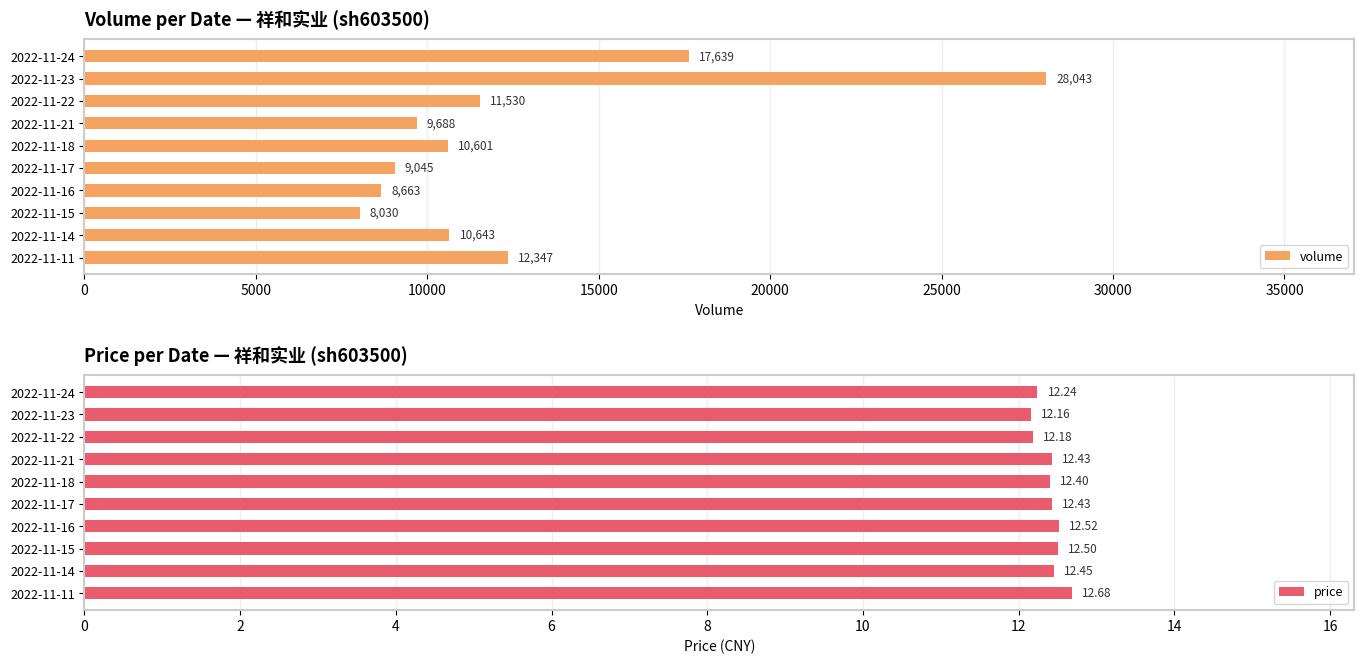

What is the lowest value of the volume series?

8030